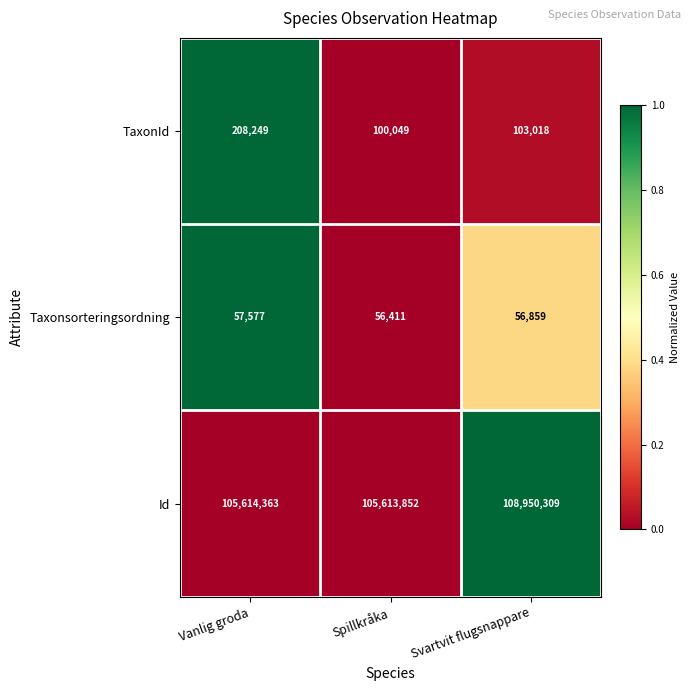

Which series changed the most between Vanlig groda and Svartvit flugsnappare?

Id